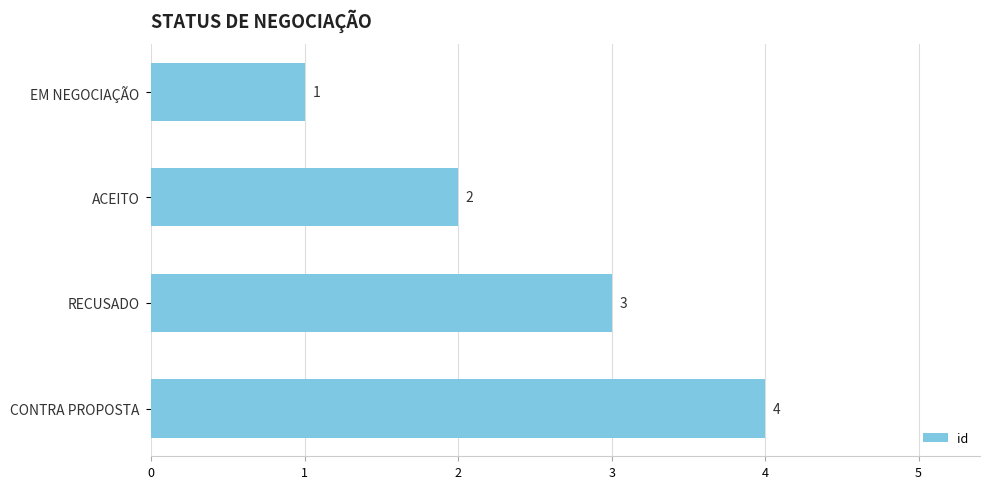

Are the bars horizontal?

Yes